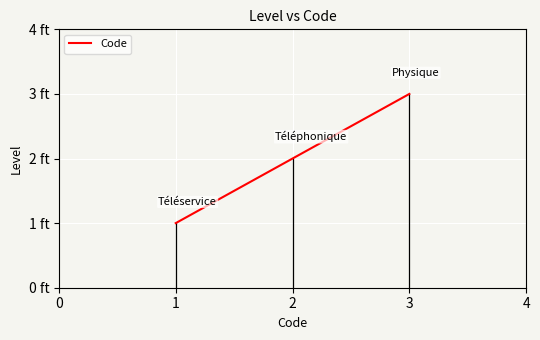

What is the smallest value displayed?

1